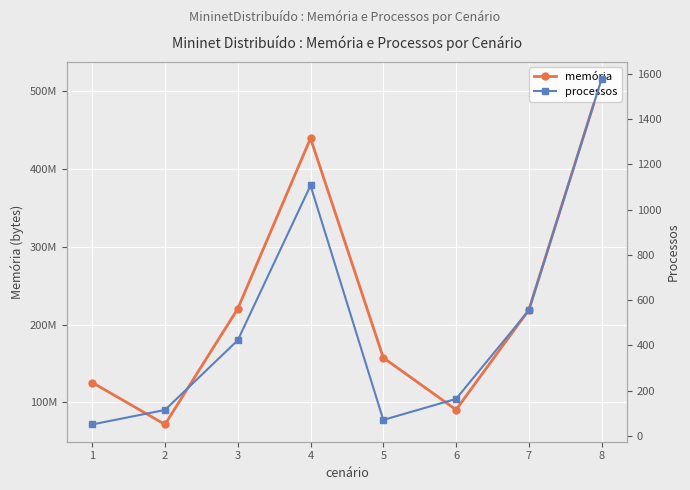

What is the sum of the memória values at 3 and 5?

377690193